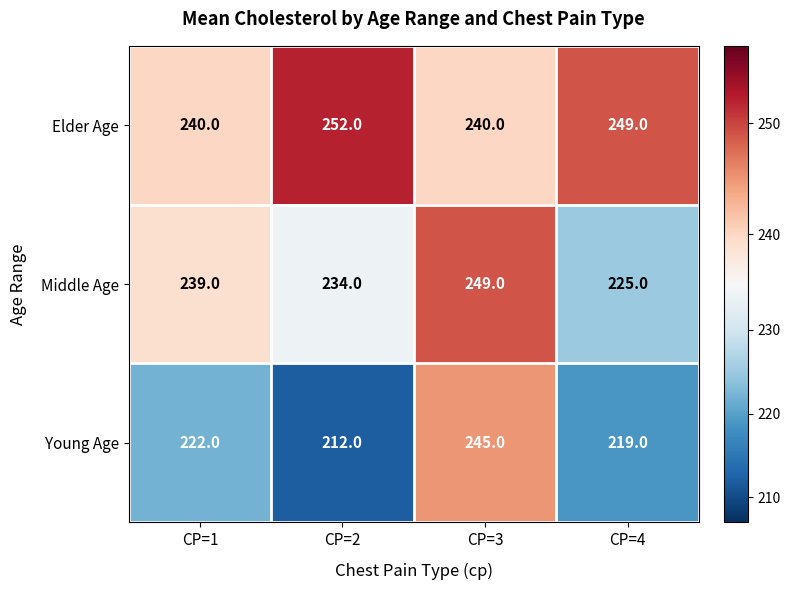

Which series changed the most between CP=1 and CP=3?

Young Age